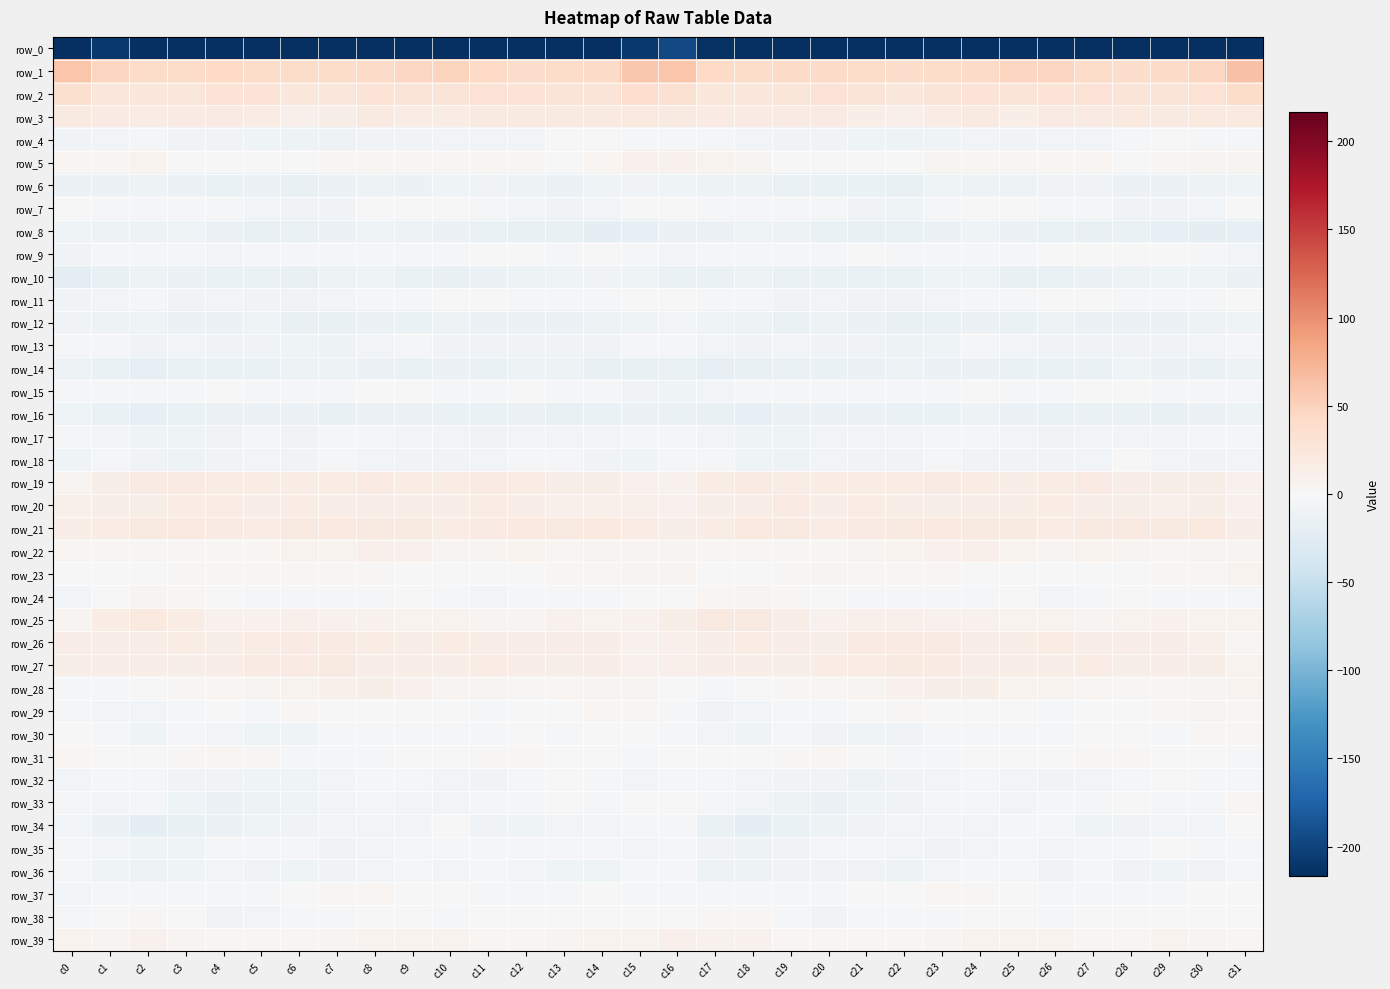

At which category is the sum across all series the highest?

c16